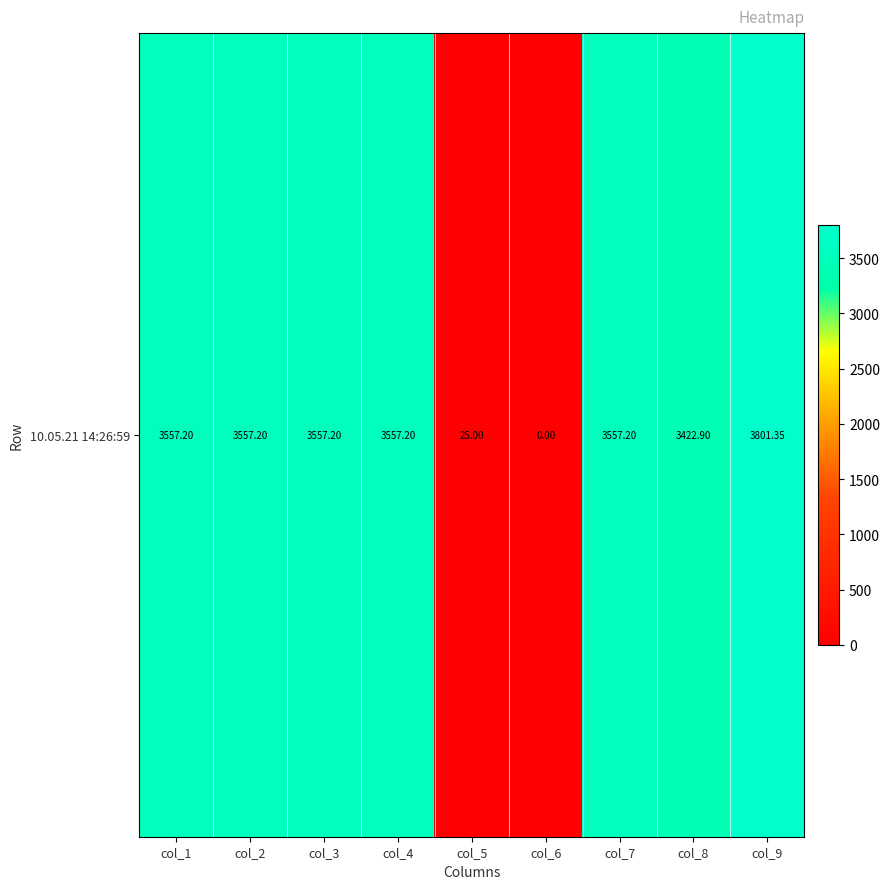

How many data points are less than 3557?

3